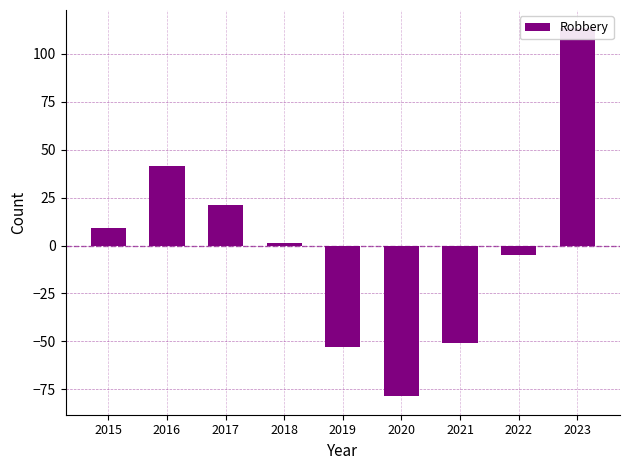

True or false: the data shows -3.1 at 2022.

False